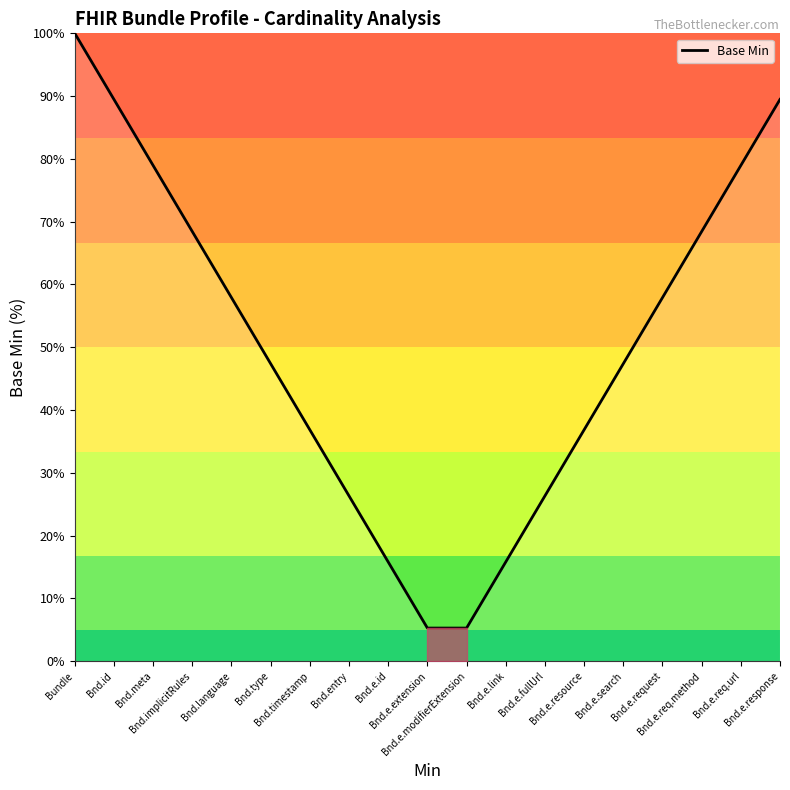

At which category does the chart reach its peak across all series?

Bundle